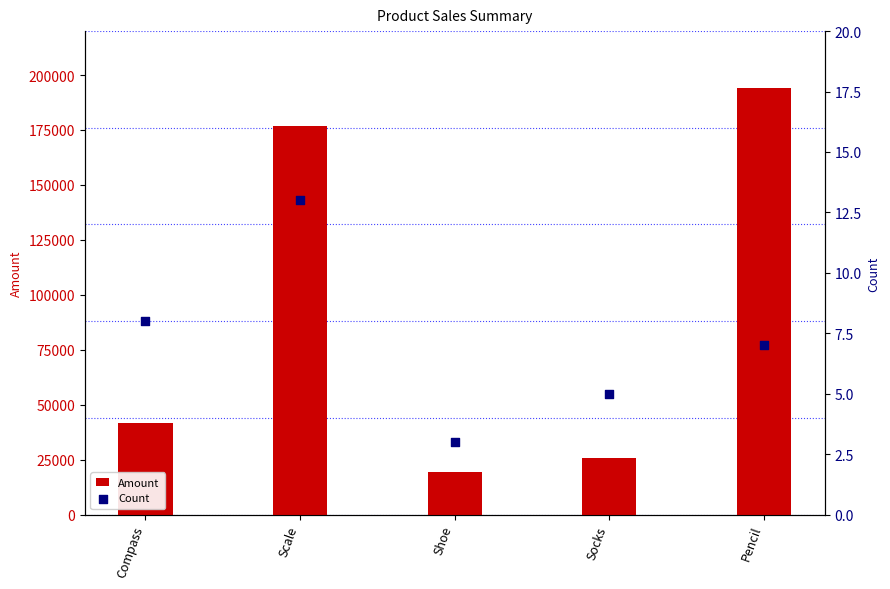

What are all the series names shown in the legend?

Amount, Count